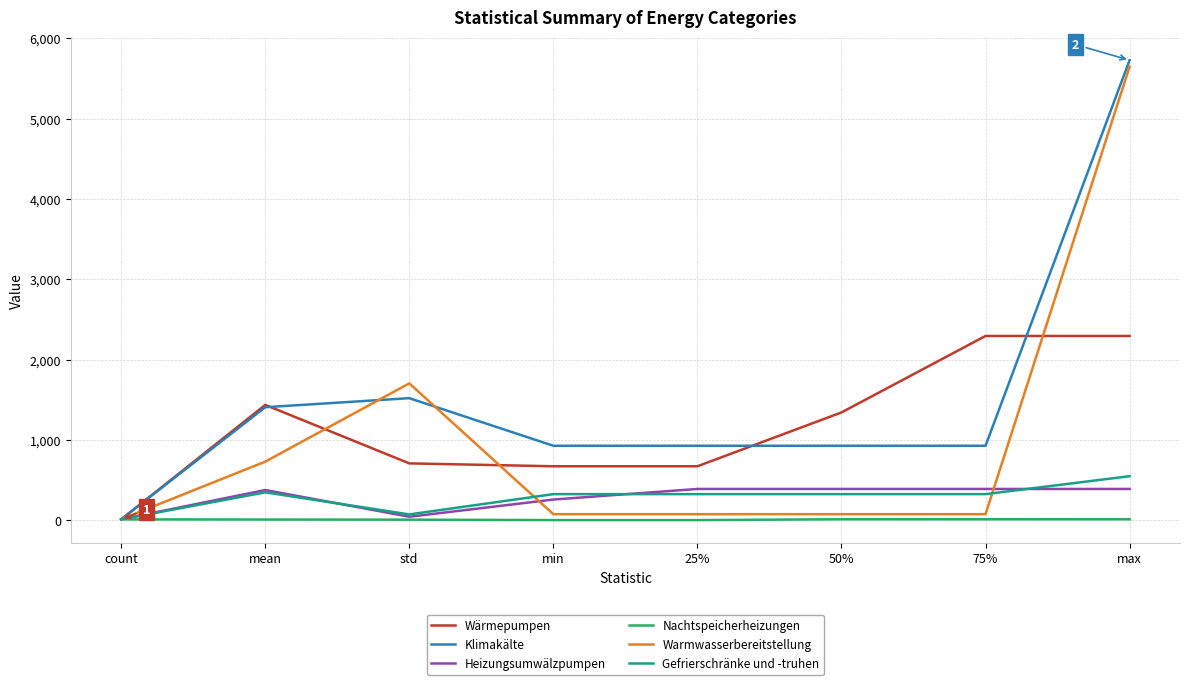

Which series changed the most between 25% and 75%?

Wärmepumpen